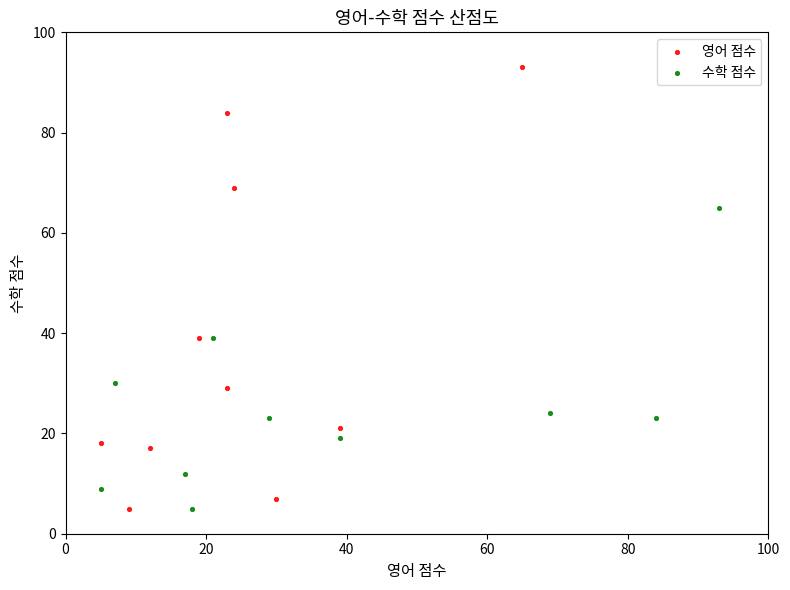

Which series reaches the maximum Y coordinate?

영어 점수